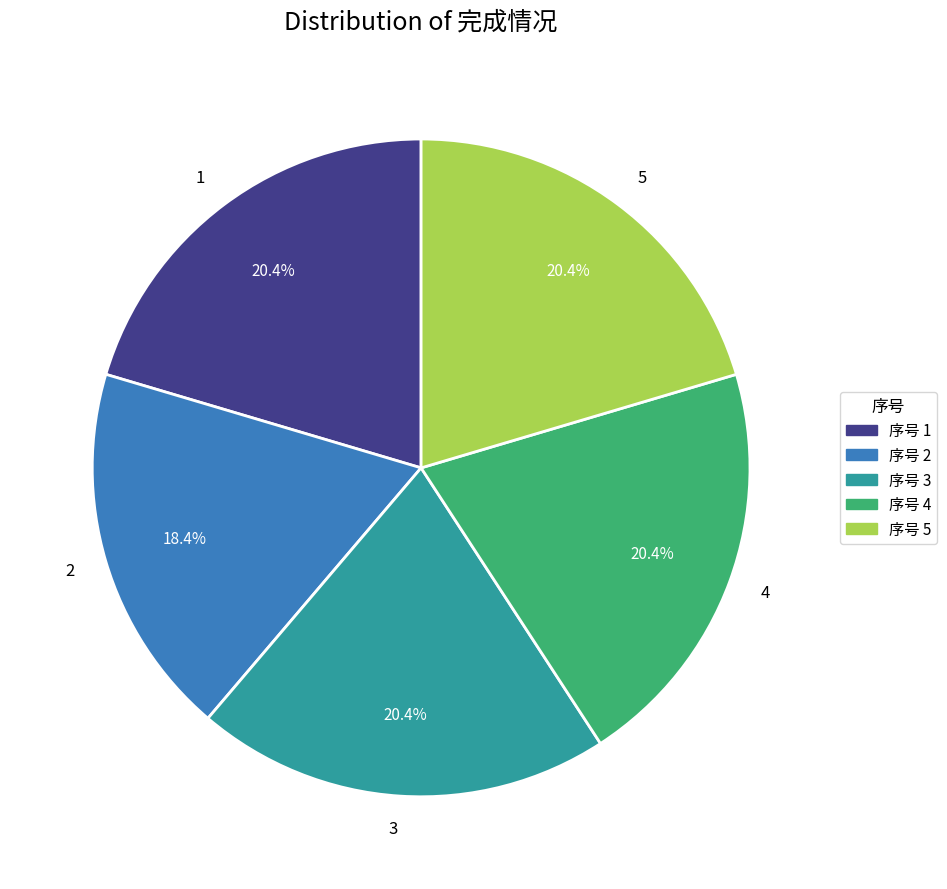

Count the number of slices in the pie.

5